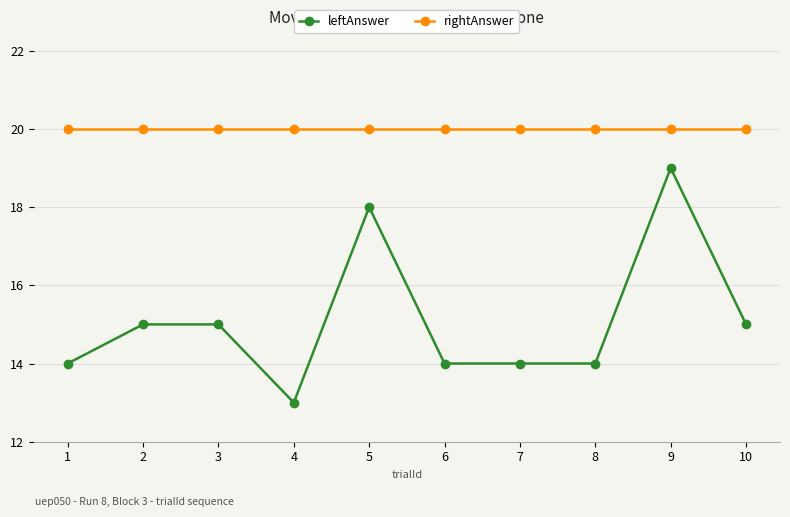

What is the sum of the leftAnswer values at 5 and 9?

37